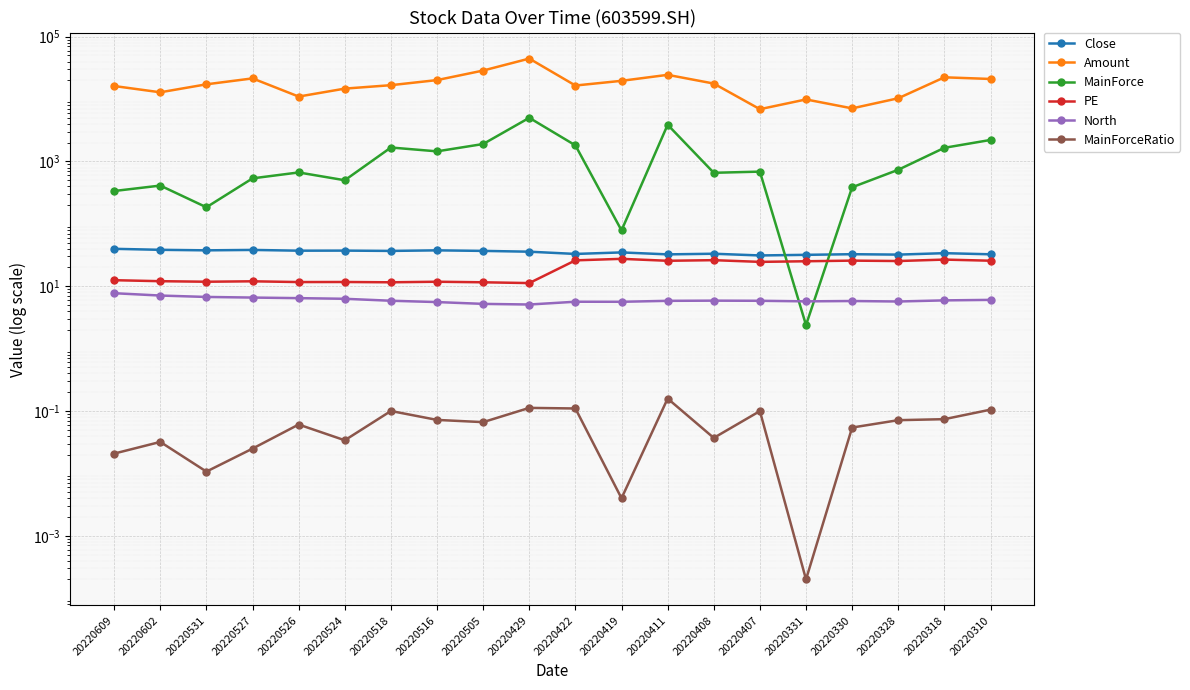

True or false: MainForceRatio has more than 1 interior local peaks.

True